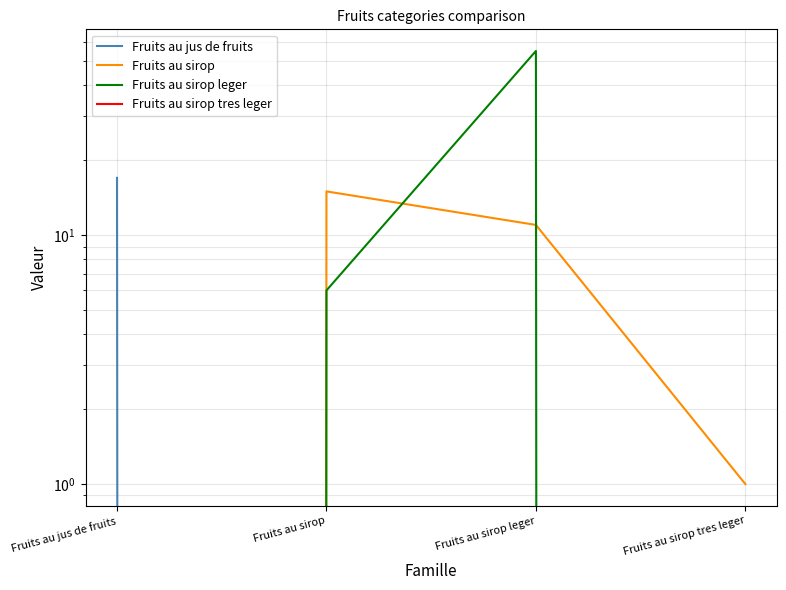

True or false: Fruits au sirop tres leger and Fruits au jus de fruits intersect in this chart.

False